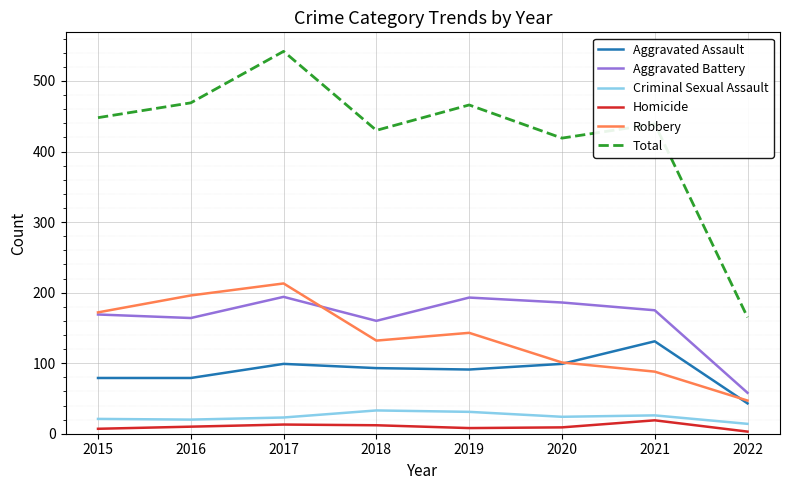

At which category does the chart reach its peak across all series?

2017